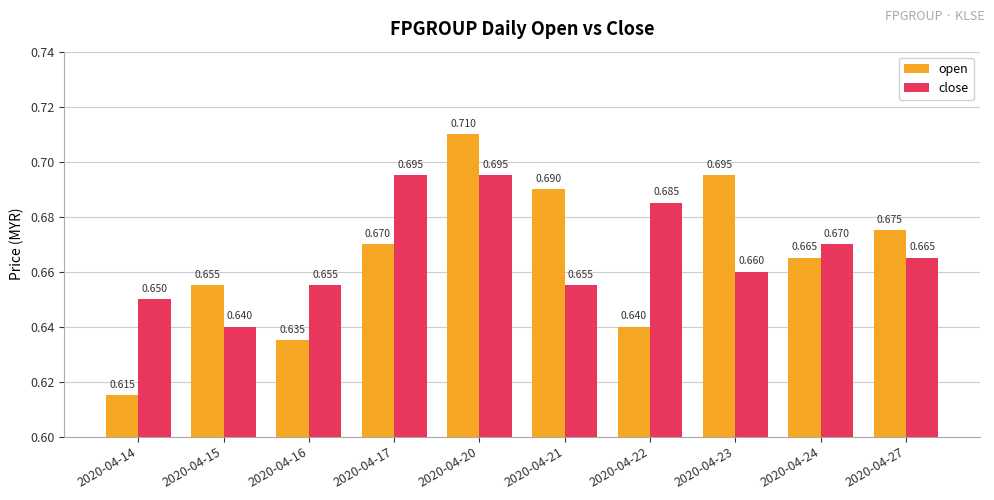

The value of open at 2020-04-14 is 0.1. True or false?

False